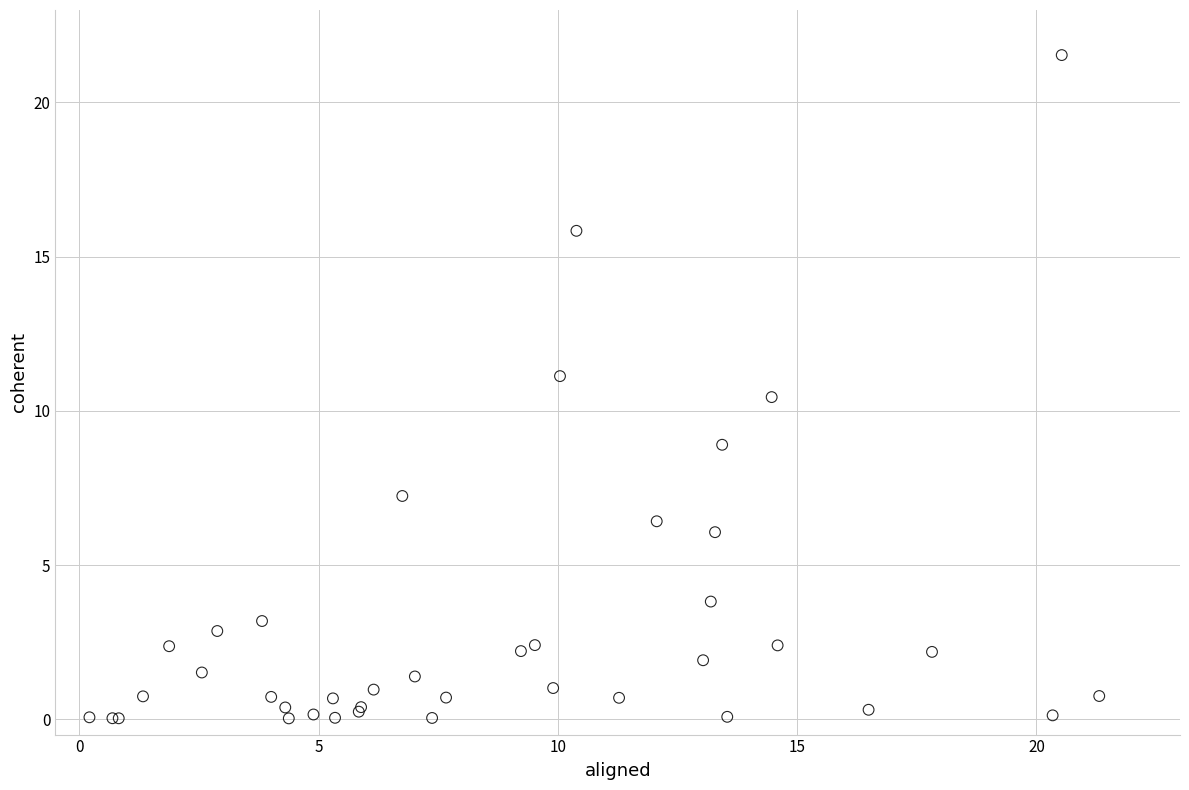

What Y value in the scatter plot is closest to 10?

10.4